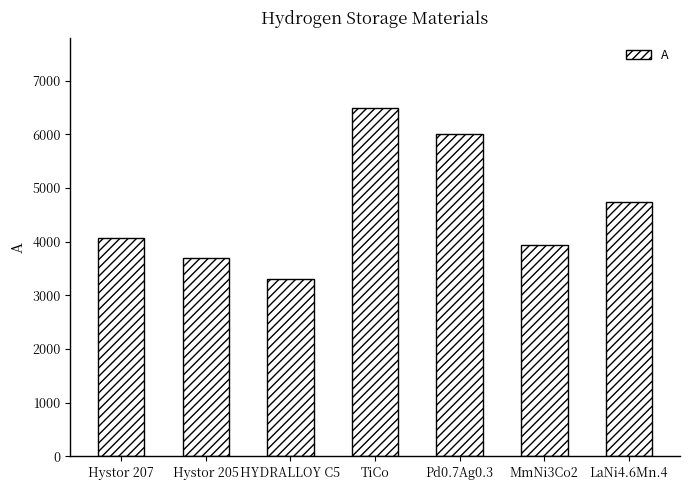

Are the bars horizontal?

No